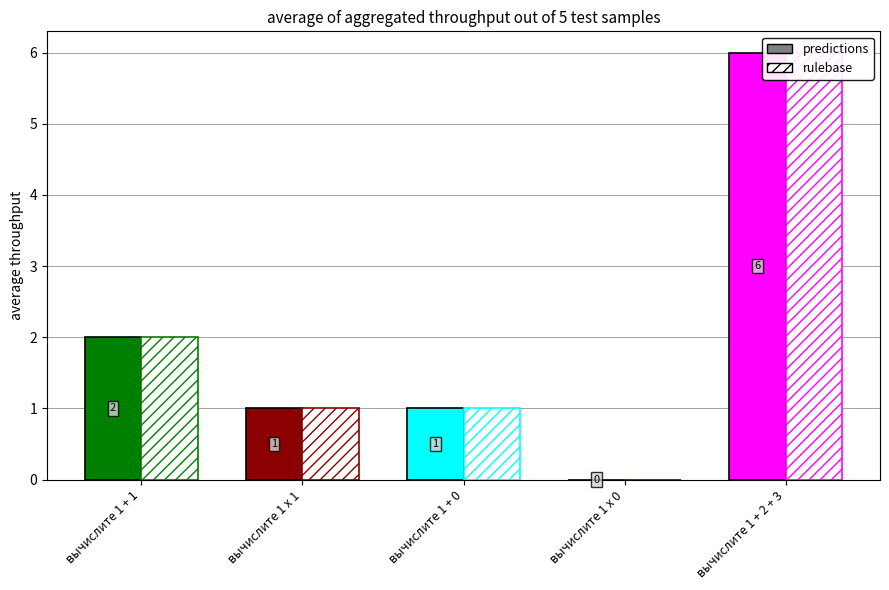

What is the sum of all predictions values?

10